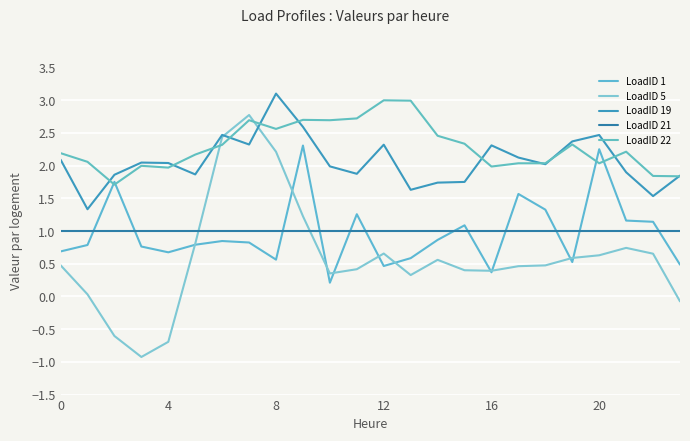

What is the minimum value shown in the chart?

-0.9